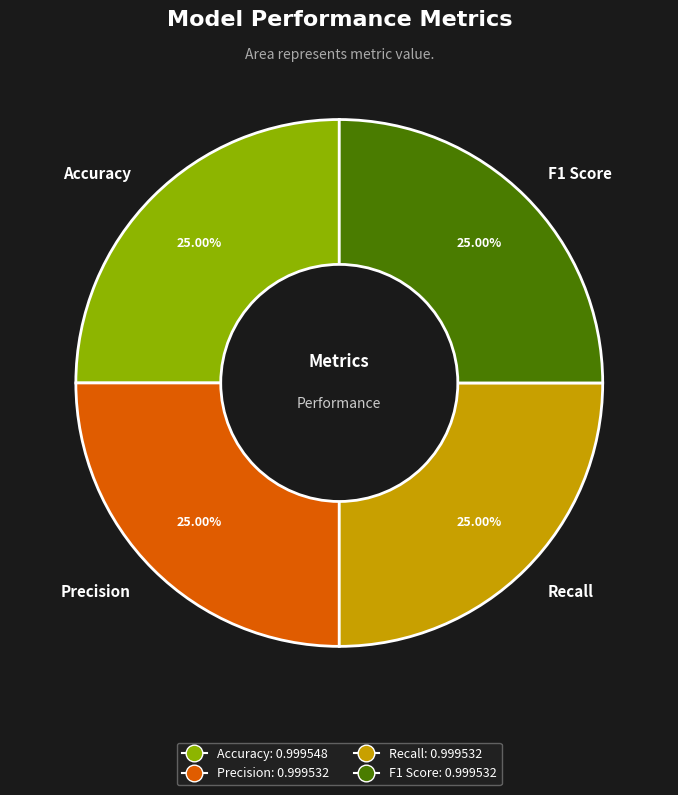

Does Accuracy represent more than half of the total?

No